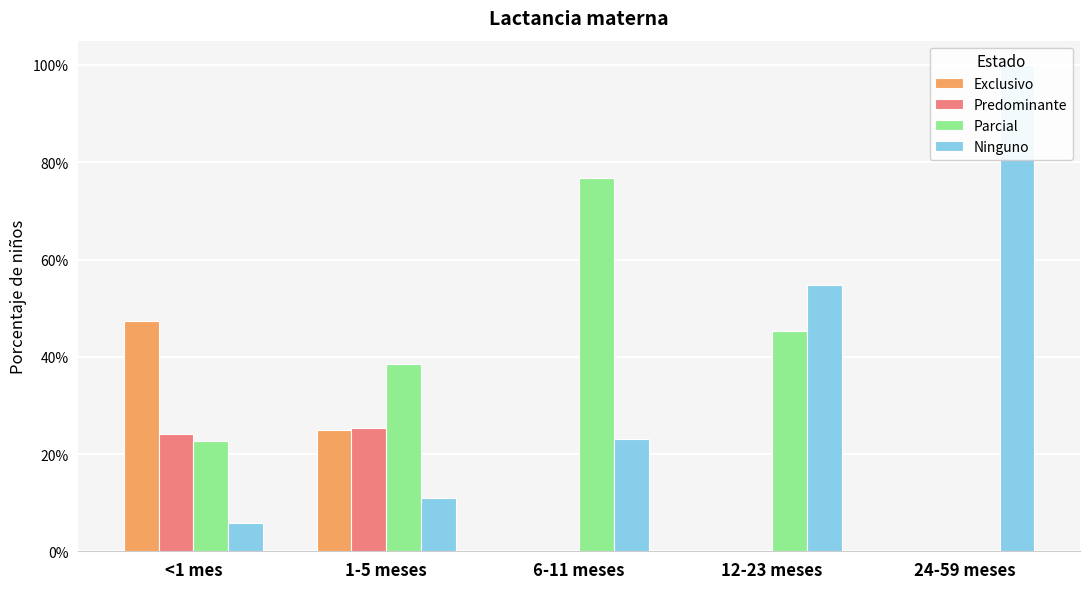

Which series has the widest spread of values?

Ninguno